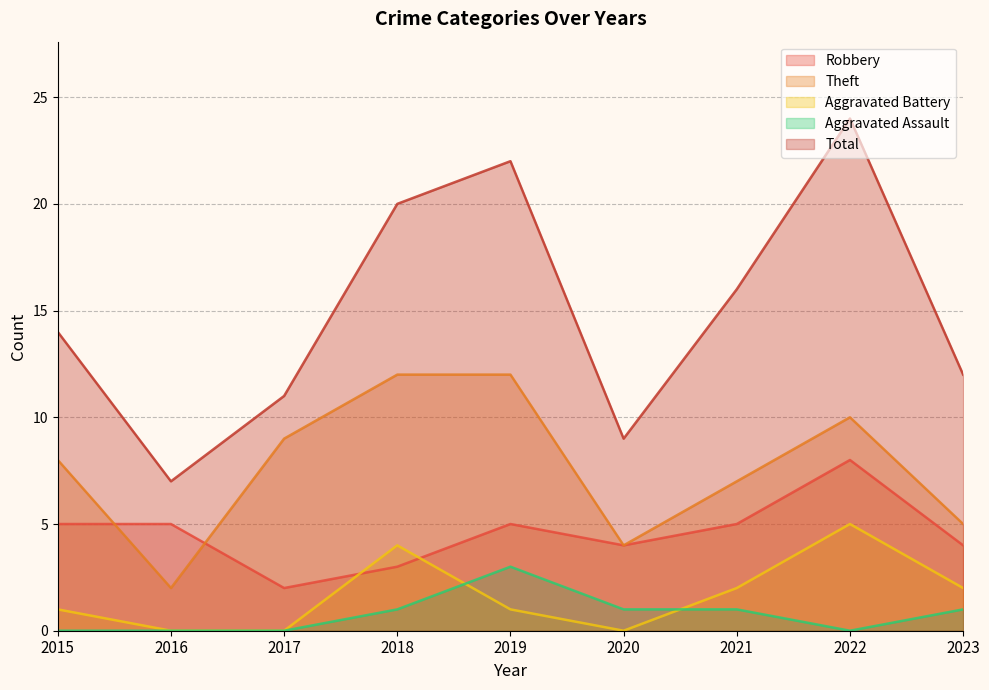

At how many categories does at least one series exceed 6?

9